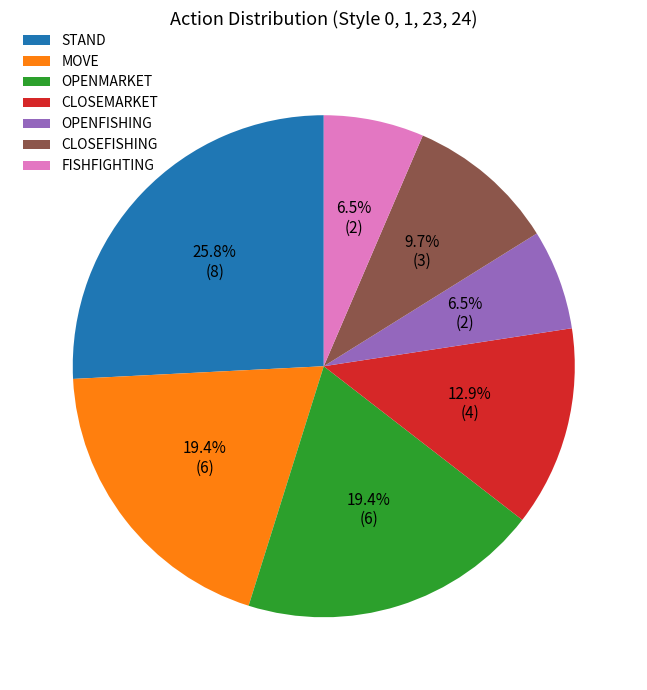

Which has a higher value, OPENFISHING or CLOSEFISHING?

CLOSEFISHING